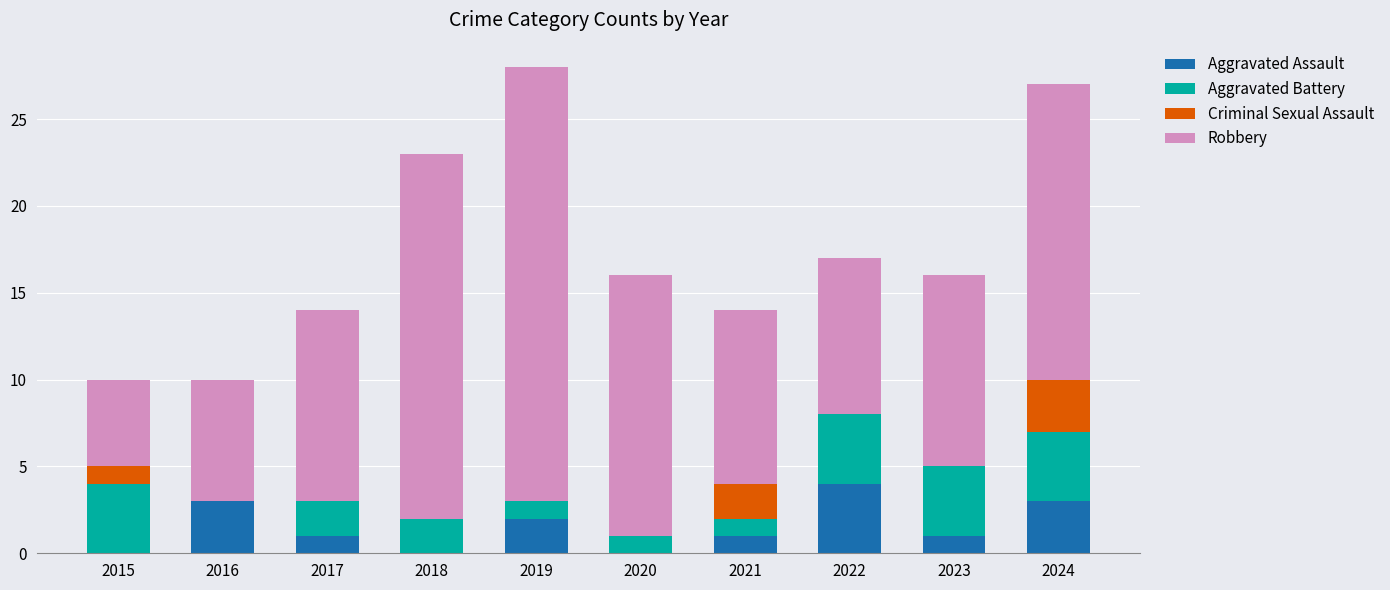

What is the total value across all series at 2020?

16